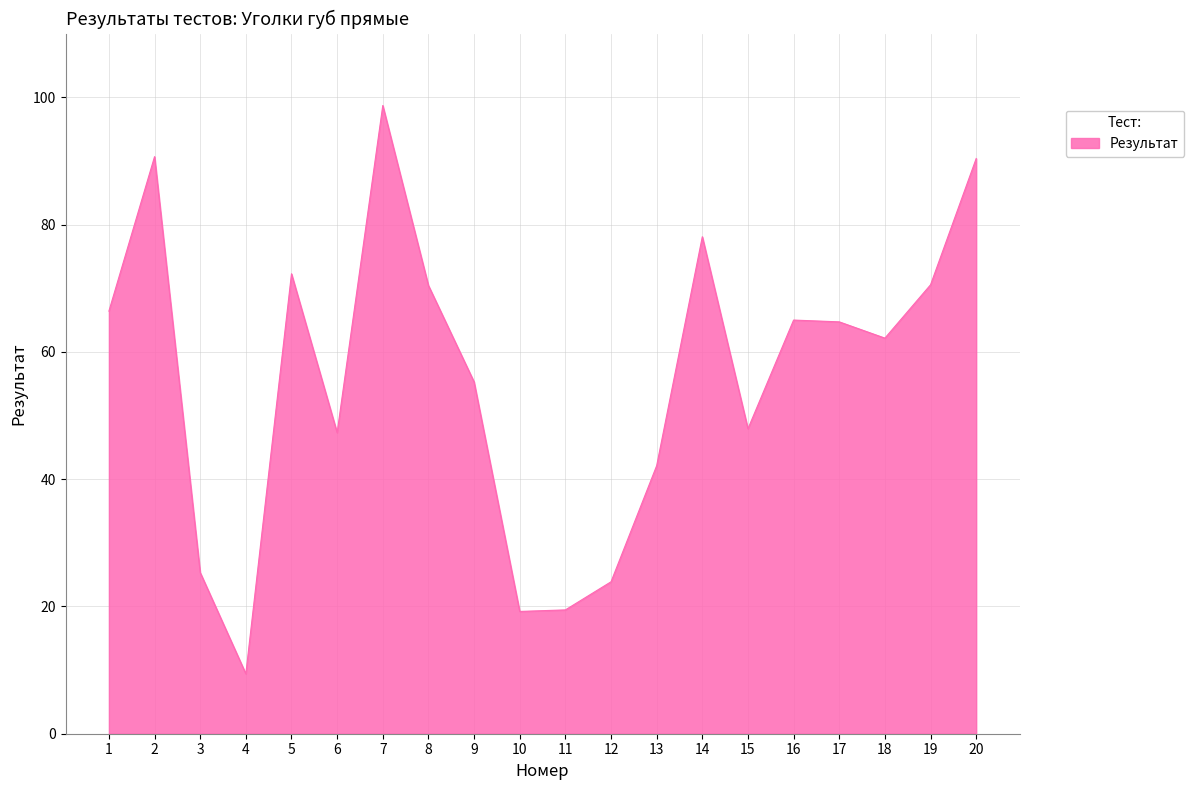

Which category has the highest value across all series?

7